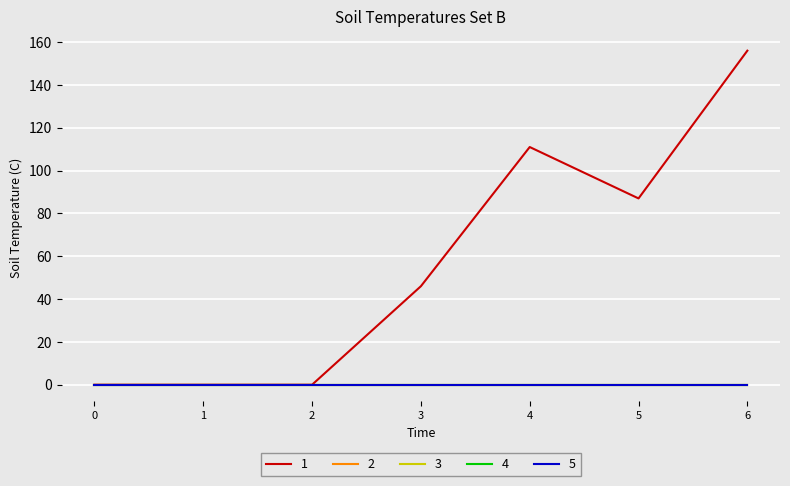

The value of 1 at 2 is 0. True or false?

True